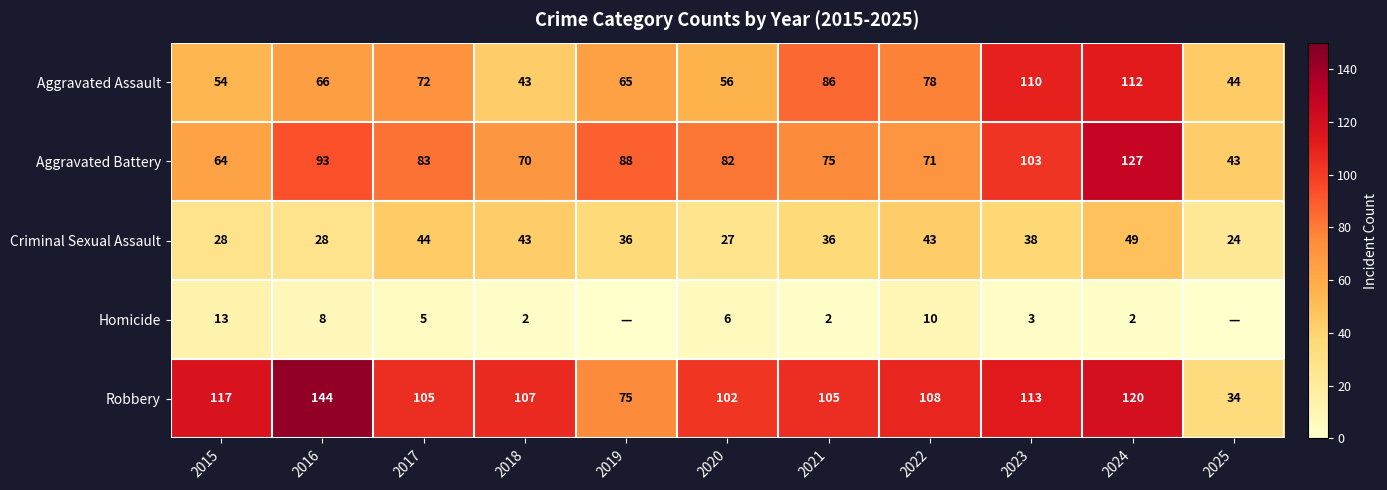

Which series changed the most between 2018 and 2023?

Aggravated Assault